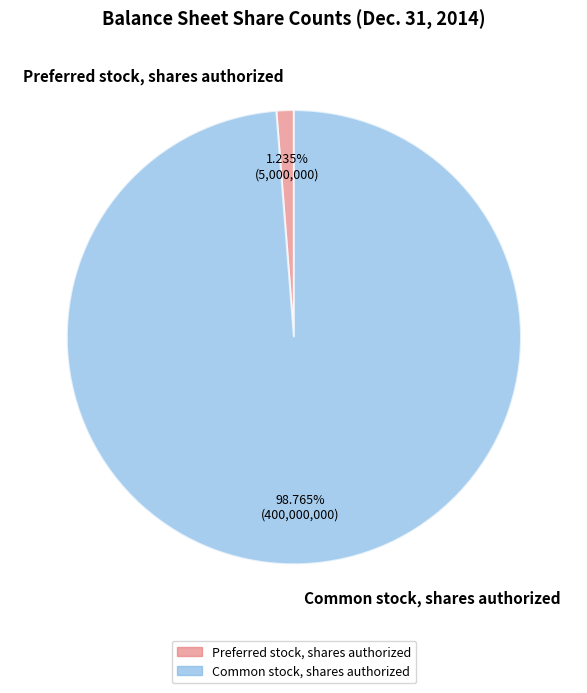

To the nearest percent, what portion does Preferred stock, shares authorized represent?

1%